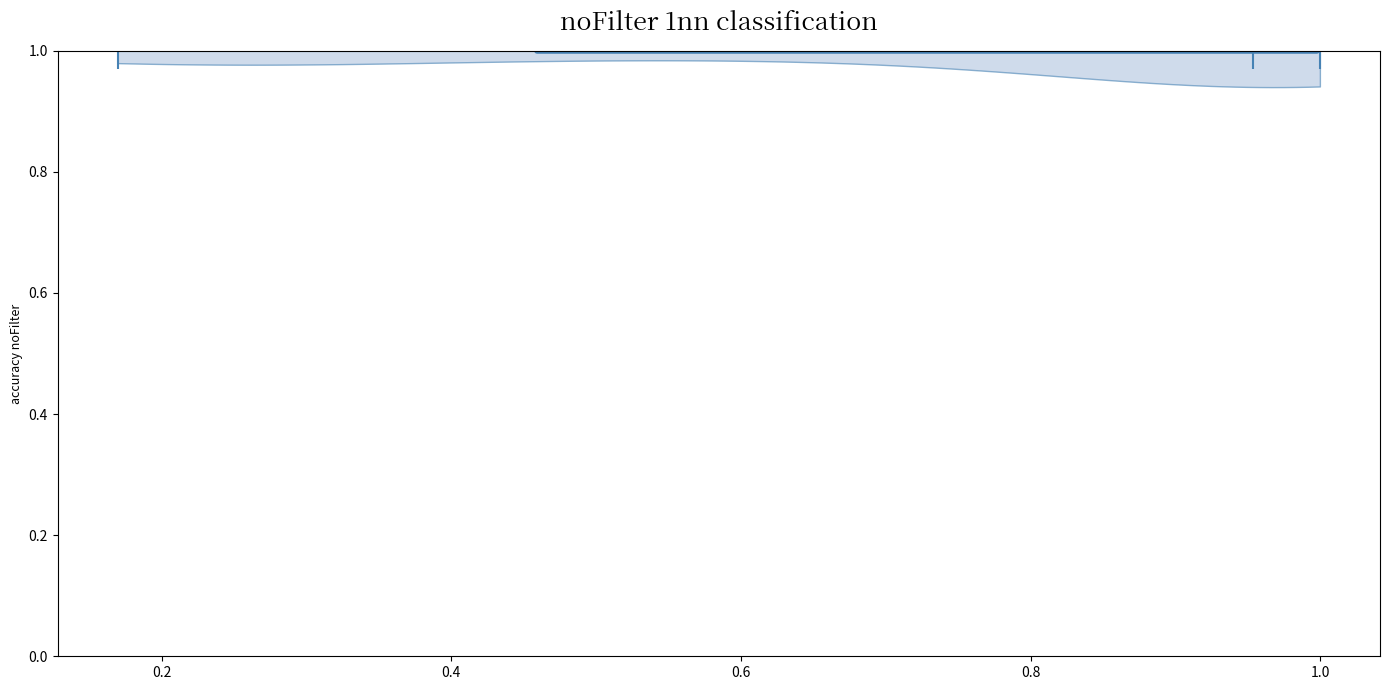

Where does the median line of the violin at y = 1.0 sit on the x-axis? The values are not printed on the chart, so give them approximately, as read against the axis.

0.96